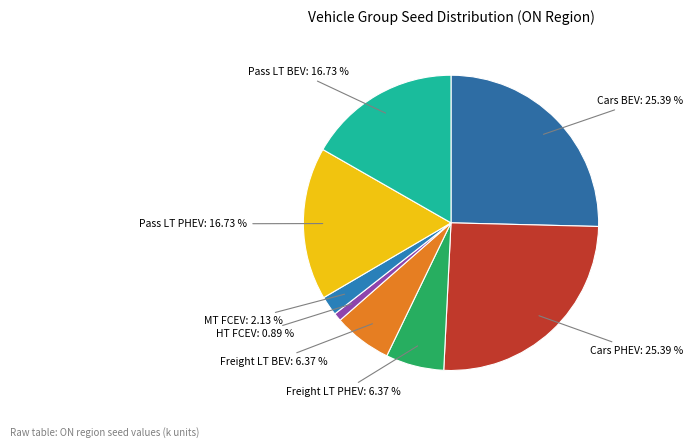

Is Pass LT PHEV the majority of the pie?

No